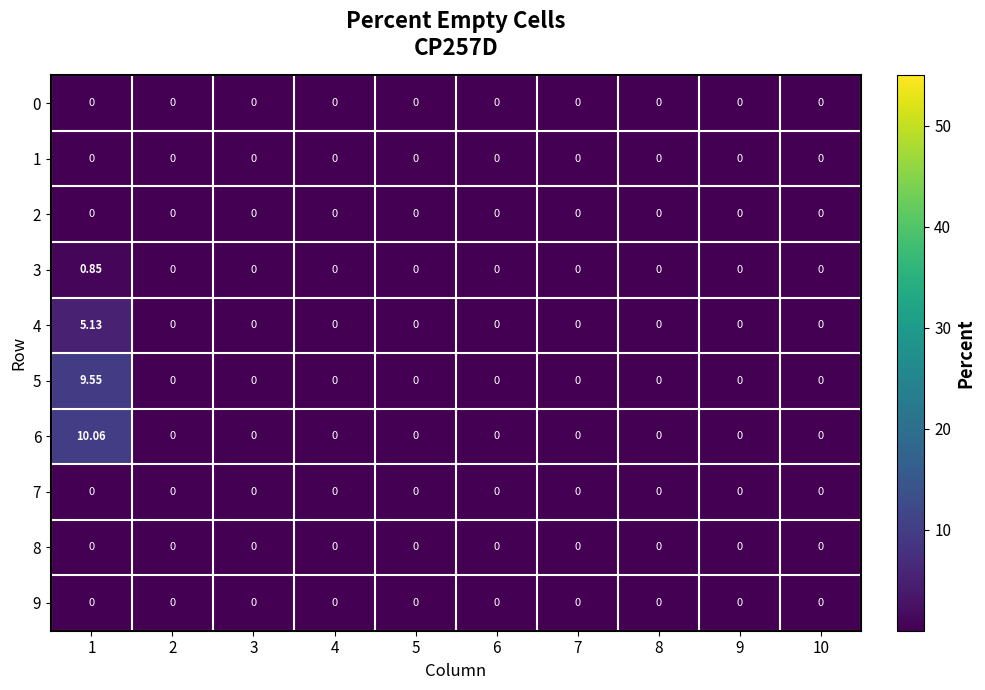

Which series has the largest range (max minus min)?

6